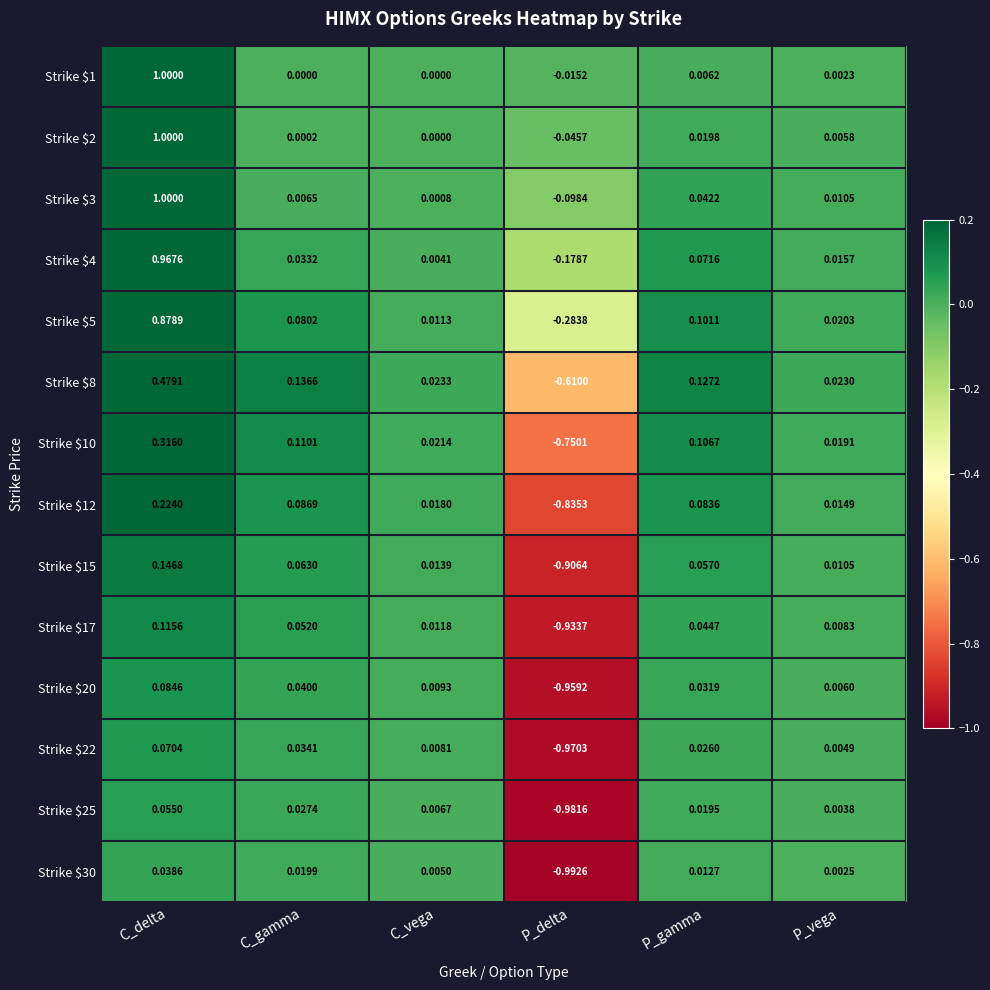

Which series has the largest range (max minus min)?

Strike $5